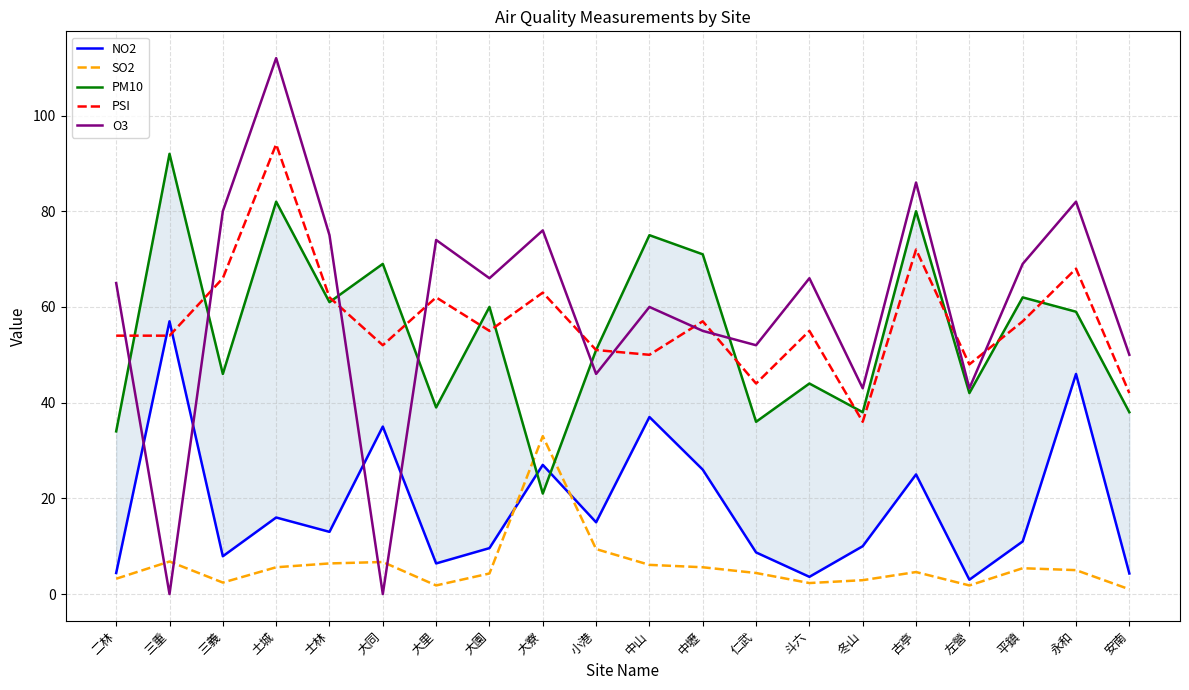

What position from the right is 大里?

14